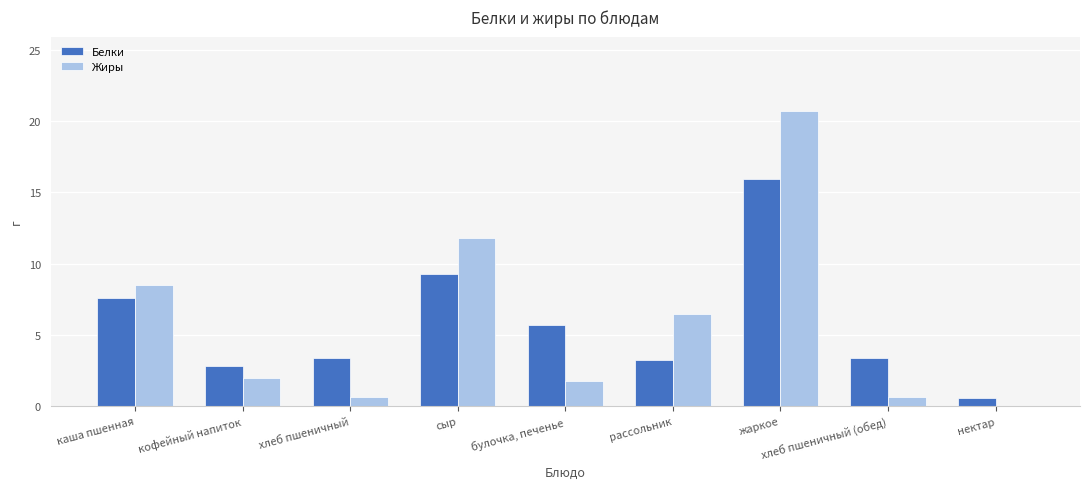

Which label corresponds to the largest value in the chart?

жаркое